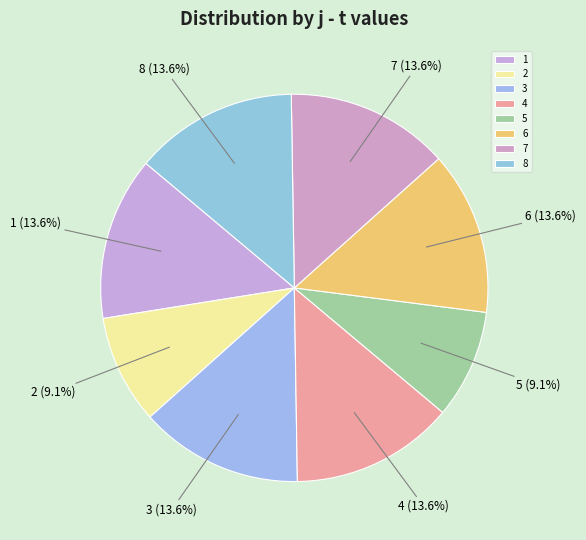

Which has a higher value, 2 or 7?

7